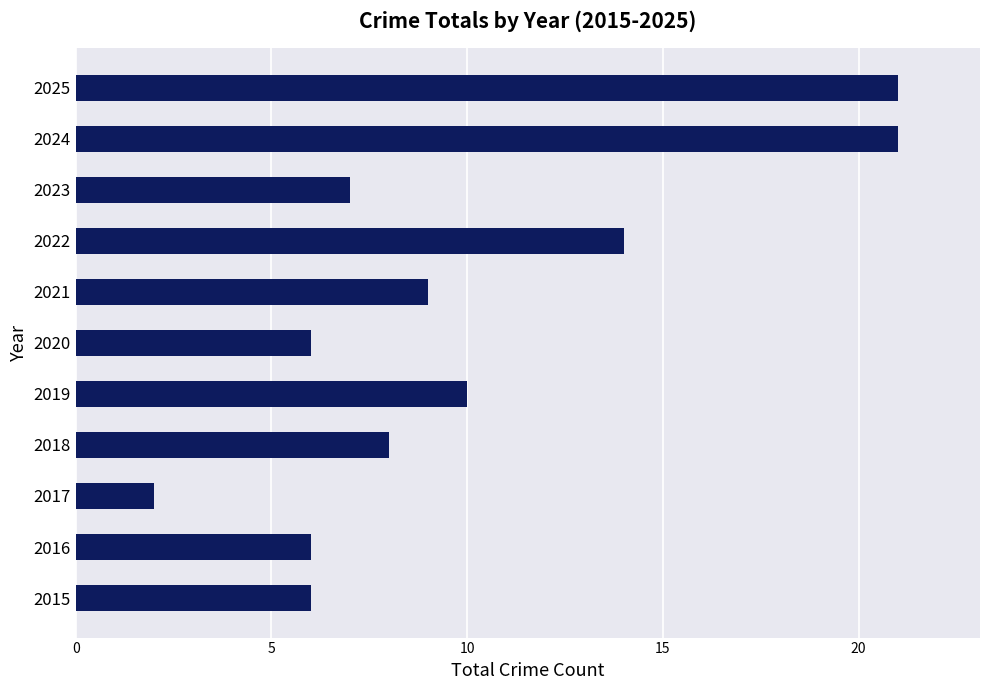

Does the chart contain any negative values?

No